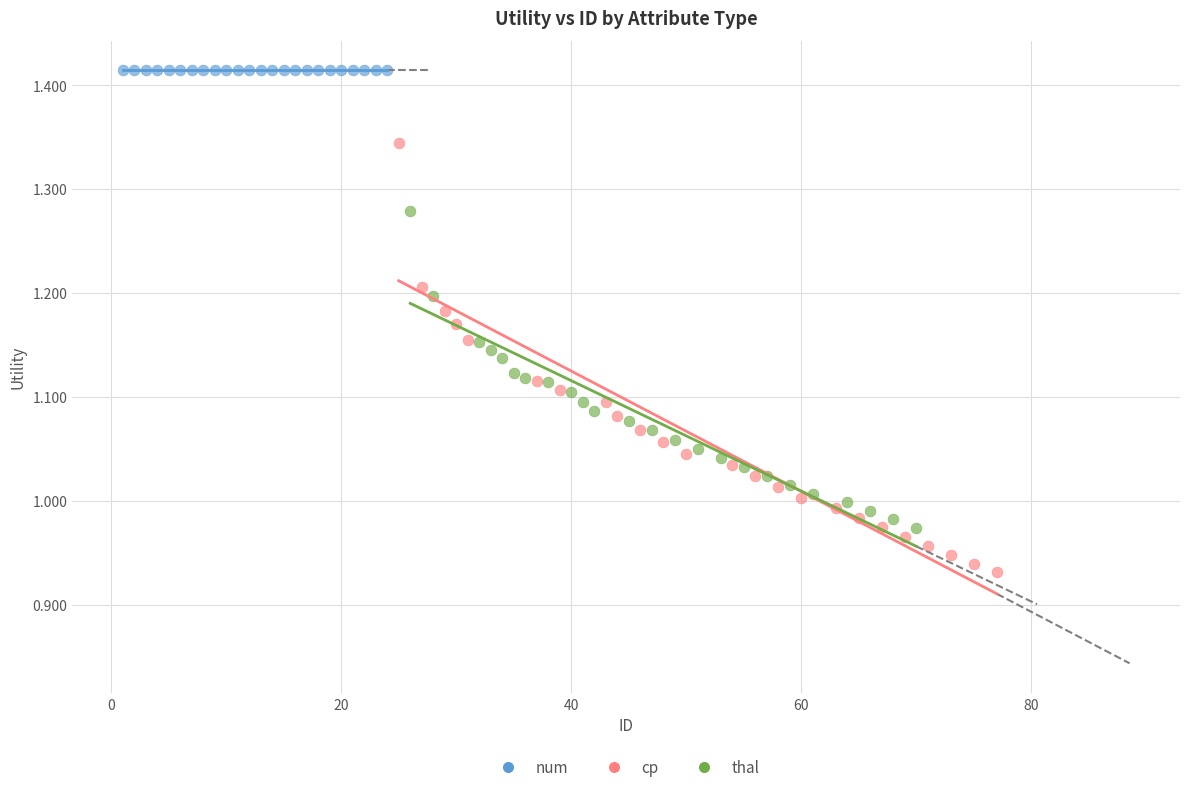

Which series reaches the maximum Y coordinate?

num